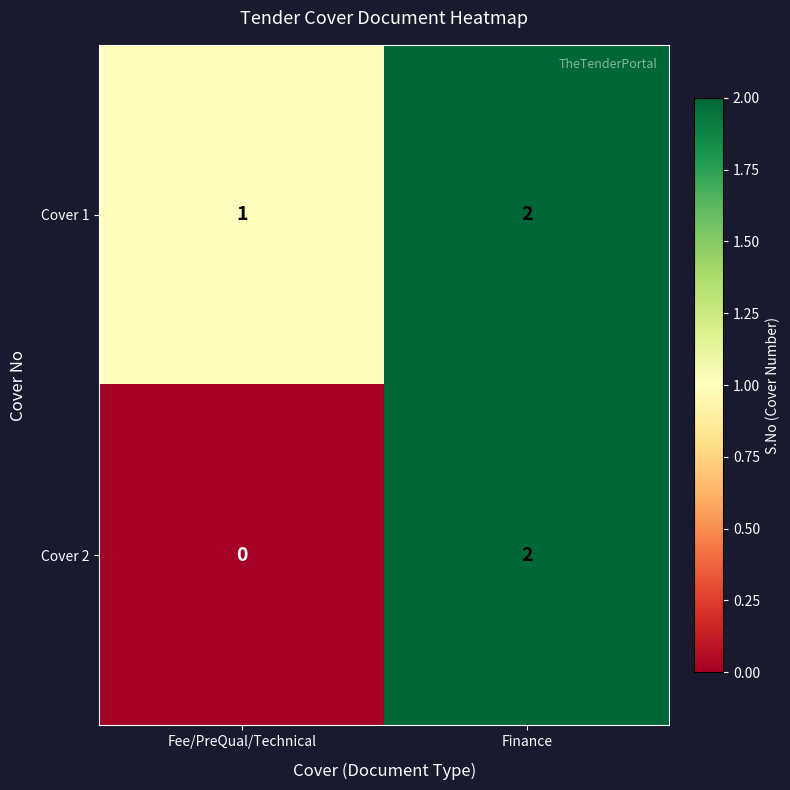

At how many categories does at least one series exceed 0?

2